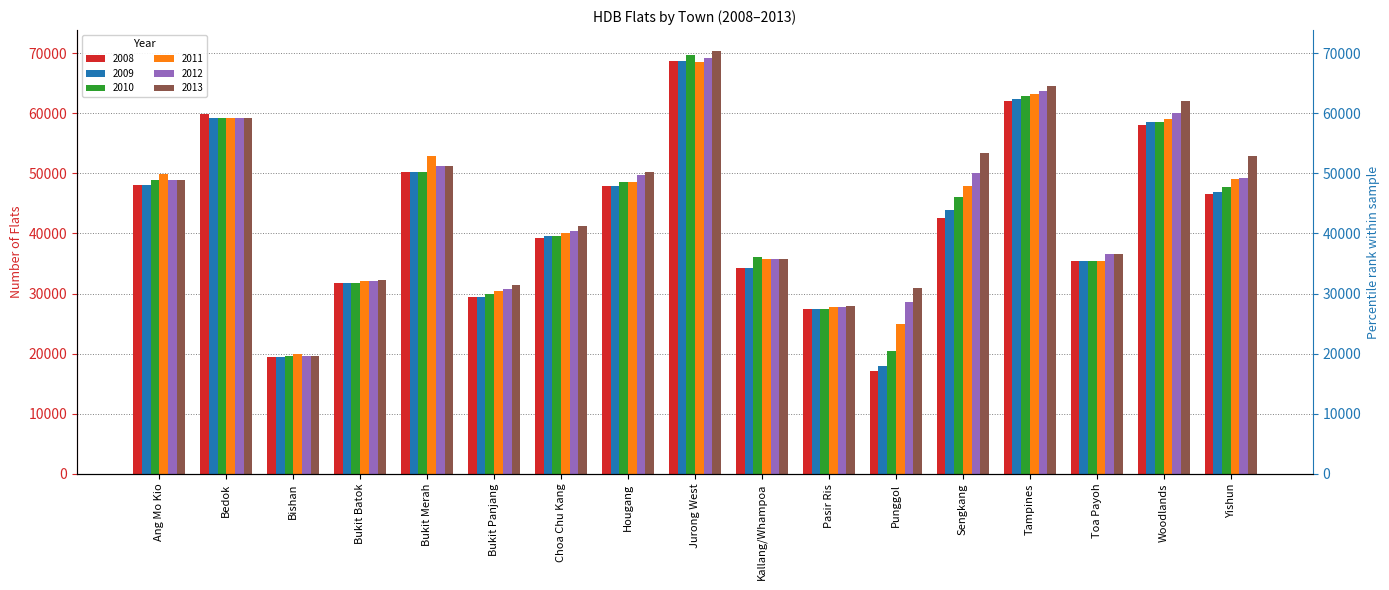

Reading right to left, list all the values displayed in this chart.

2008: 46613	58025	35419	62099	42570	17103	27514	34288	68758	47819	39173	29498	50247	31731	19367	59929	48069
2009: 46965	58525	35418	62369	43848	17980	27514	34288	68760	47819	39511	29498	50247	31731	19367	59201	48068
2010: 47708	58525	35414	62837	46022	20518	27514	36056	69639	48488	39641	29954	50247	31731	19543	59199	48955
2011: 49024	59034	35414	63221	47849	24859	27734	35758	68548	48488	40093	30444	52962	32095	20023	59199	49848
2012: 49168	60065	36617	63676	50080	28639	27734	35746	69246	49784	40383	30681	51222	32095	19665	59197	48916
2013: 52877	61989	36616	64525	53458	30877	27919	35742	70323	50248	41257	31497	51185	32275	19665	59205	48915